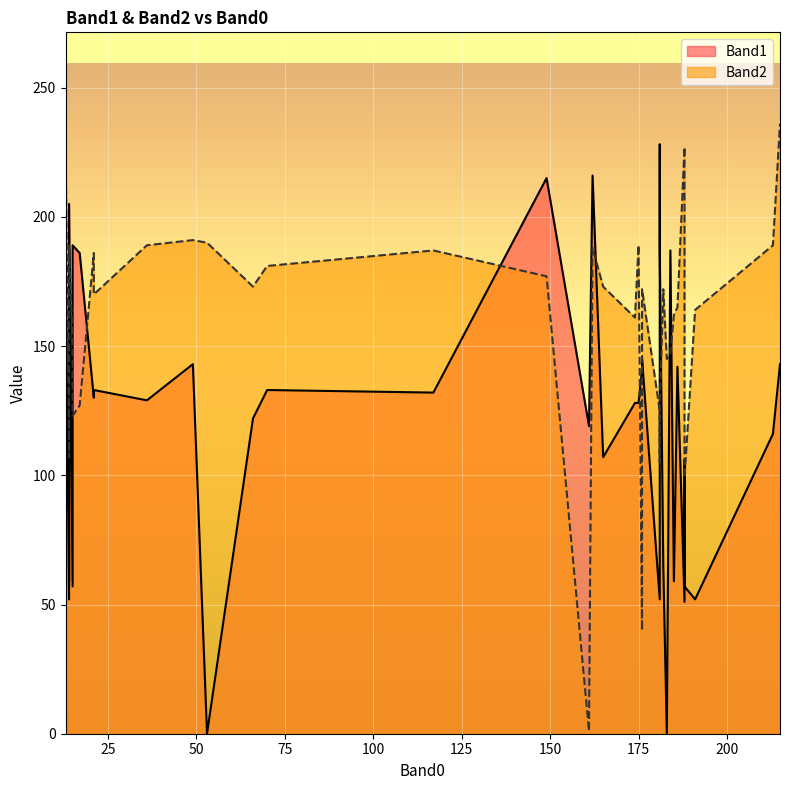

List the labels in order of Band2 value, smallest first.

161, 176, 188, 181, 14, 14, 15, 13, 181, 181, 17, 188, 183, 184, 14, 15, 174, 185, 191, 186, 21, 176, 182, 66, 165, 149, 70, 21, 117, 162, 14, 36, 175, 175, 213, 53, 49, 188, 13, 215